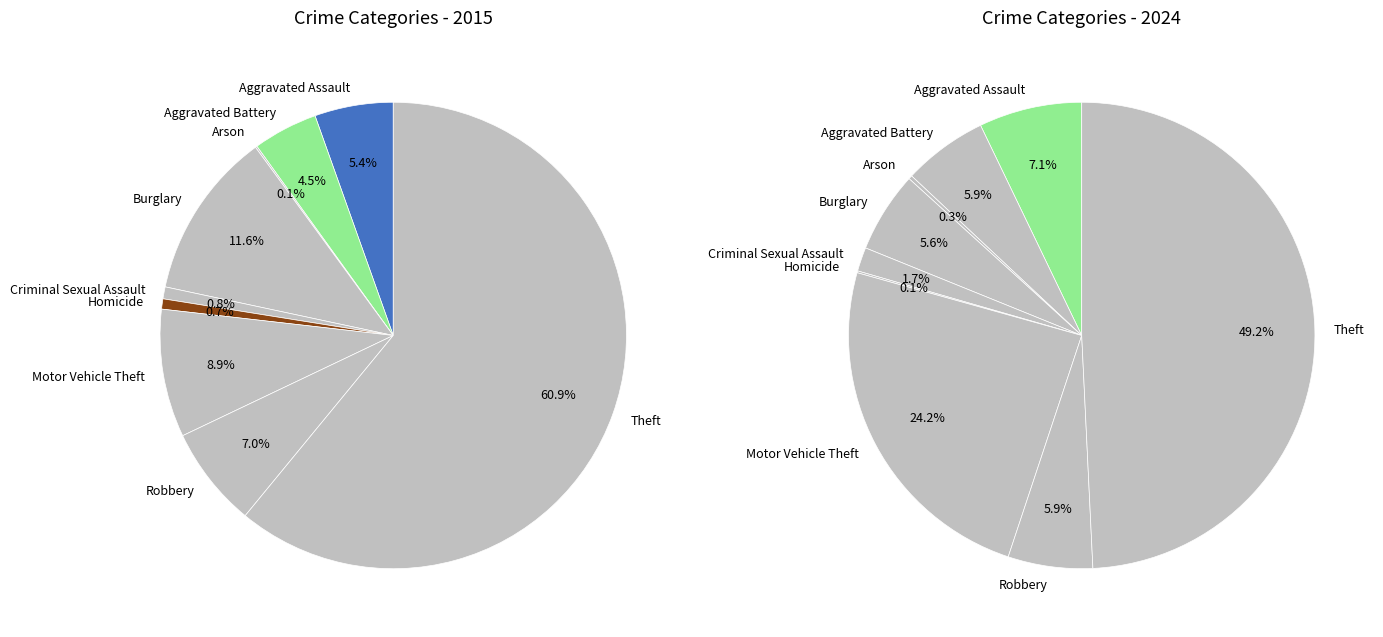

To the nearest percent, what percentage of the pie is values_2024?

6%